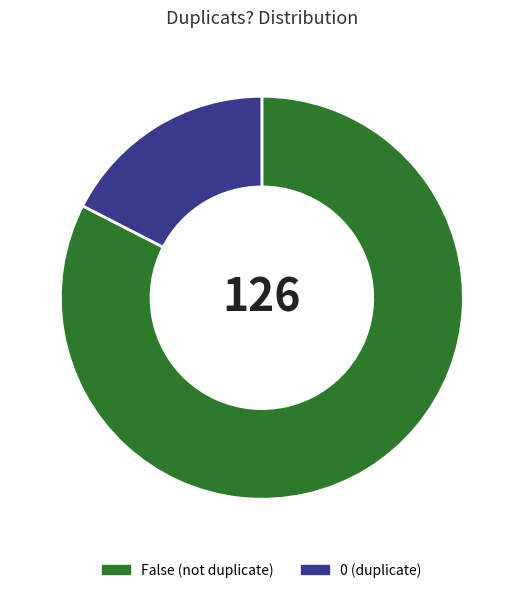

Between 0 and False, which is larger?

False